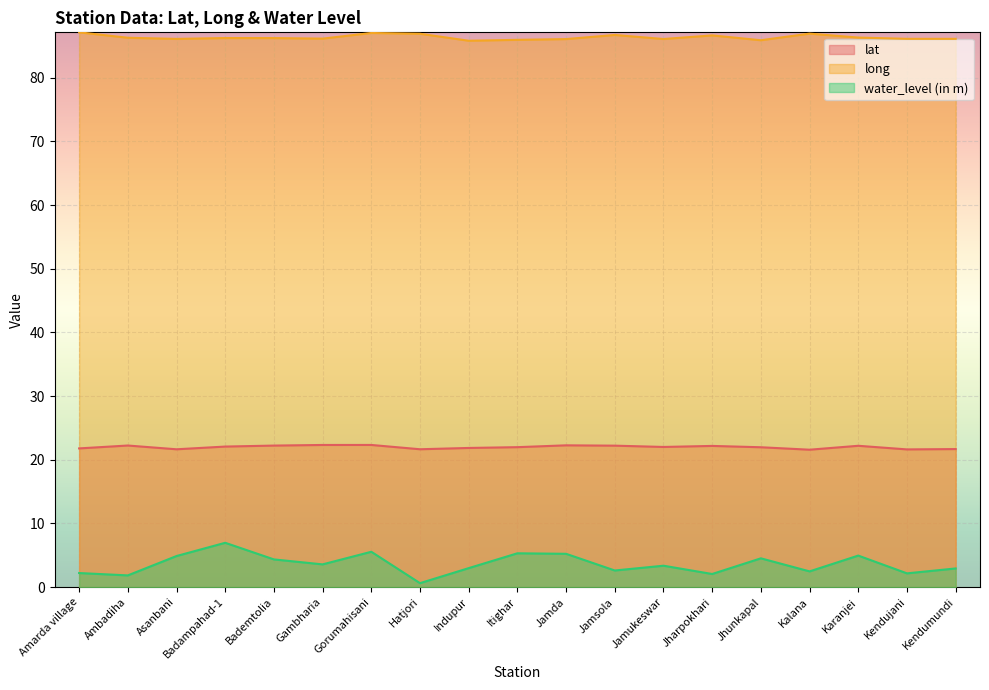

True or false: long and water_level (in m) intersect in this chart.

False